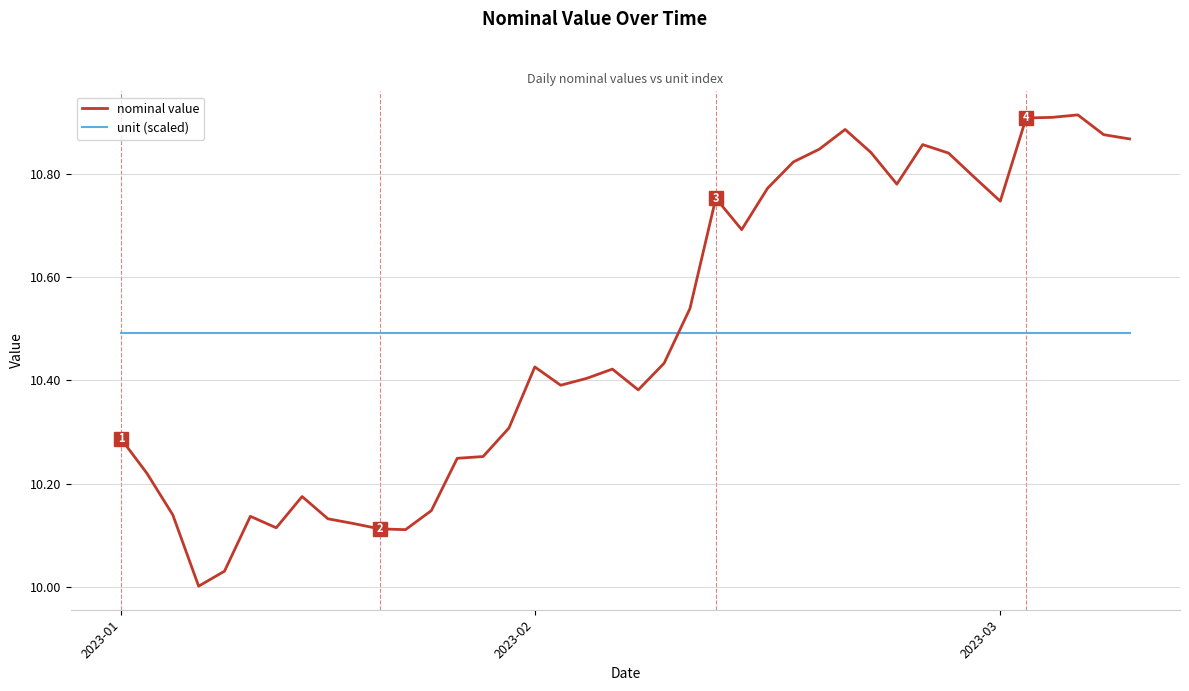

Does the chart display data point markers on the line(s)?

No